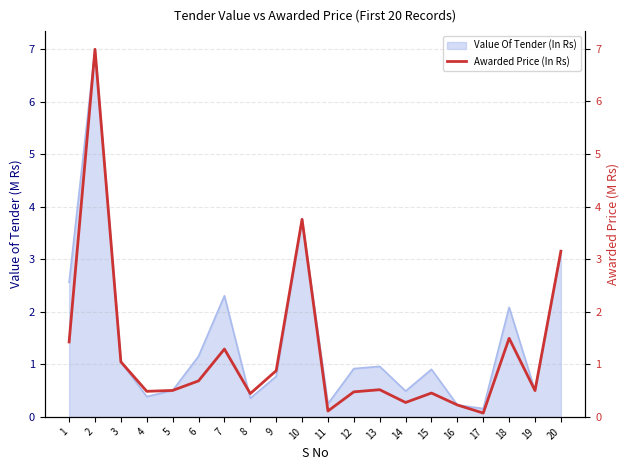

The value at 11 is 0.1. True or false?

True